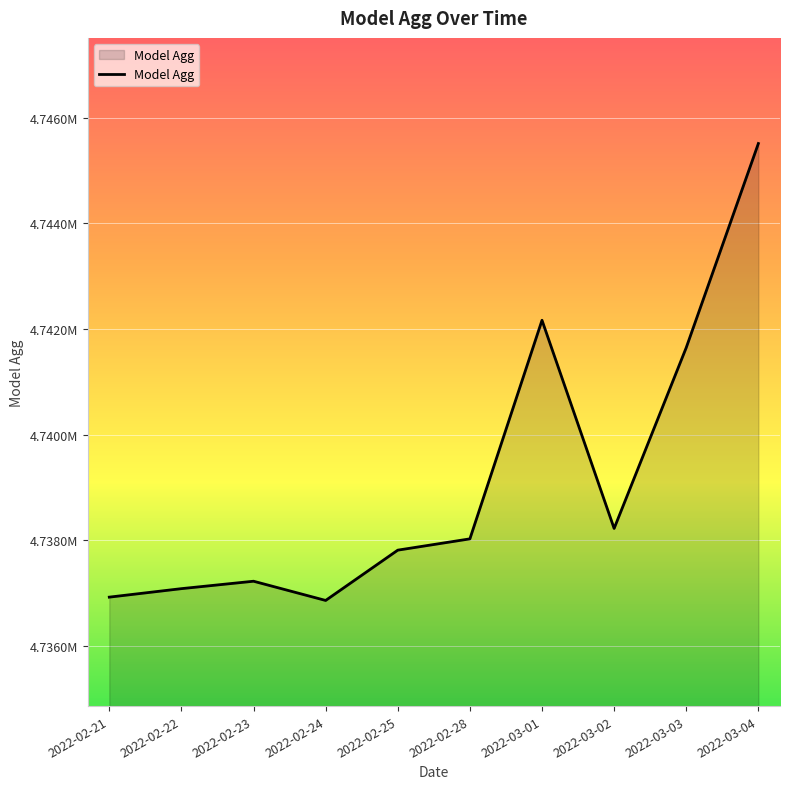

What is the minimum value shown in the chart?

4736861.7